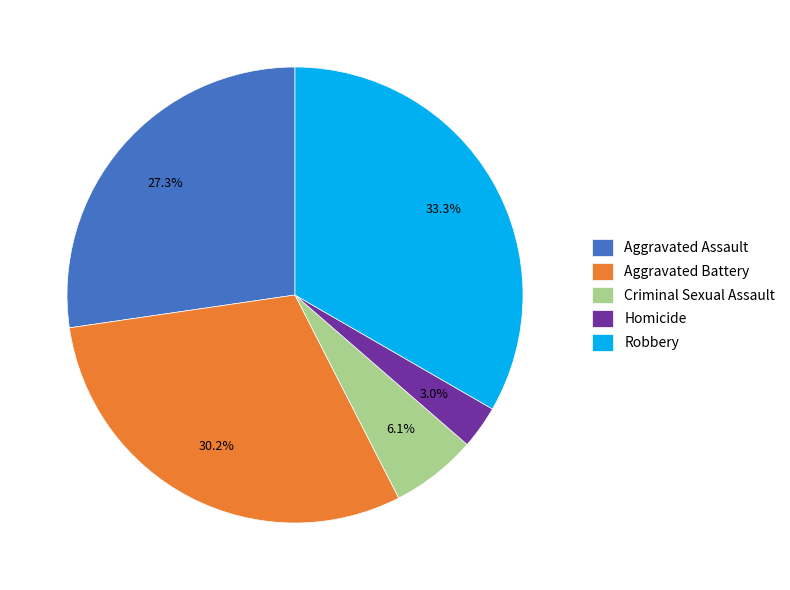

Rank the categories by value from lowest to highest.

Homicide, Criminal Sexual Assault, Aggravated Assault, Aggravated Battery, Robbery